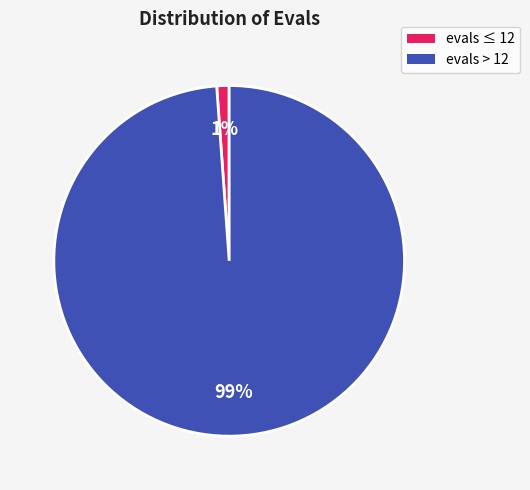

Do evals > 12 and evals ≤ 12 together represent more than half of the pie?

Yes